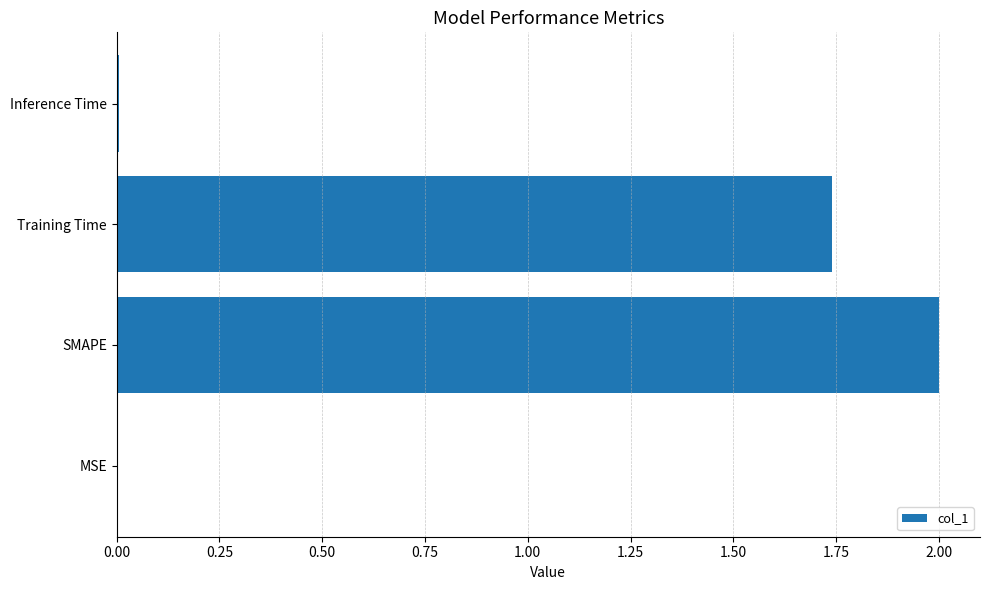

Which has a higher value, Training Time or Inference Time?

Training Time